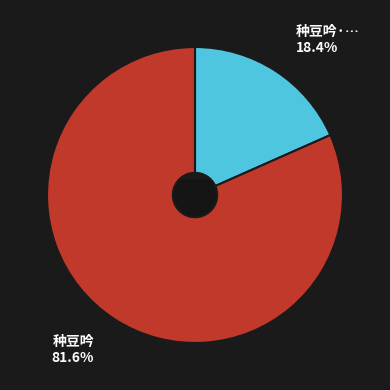

To the nearest percent, what is the difference between the largest and smallest slice percentages?

63%